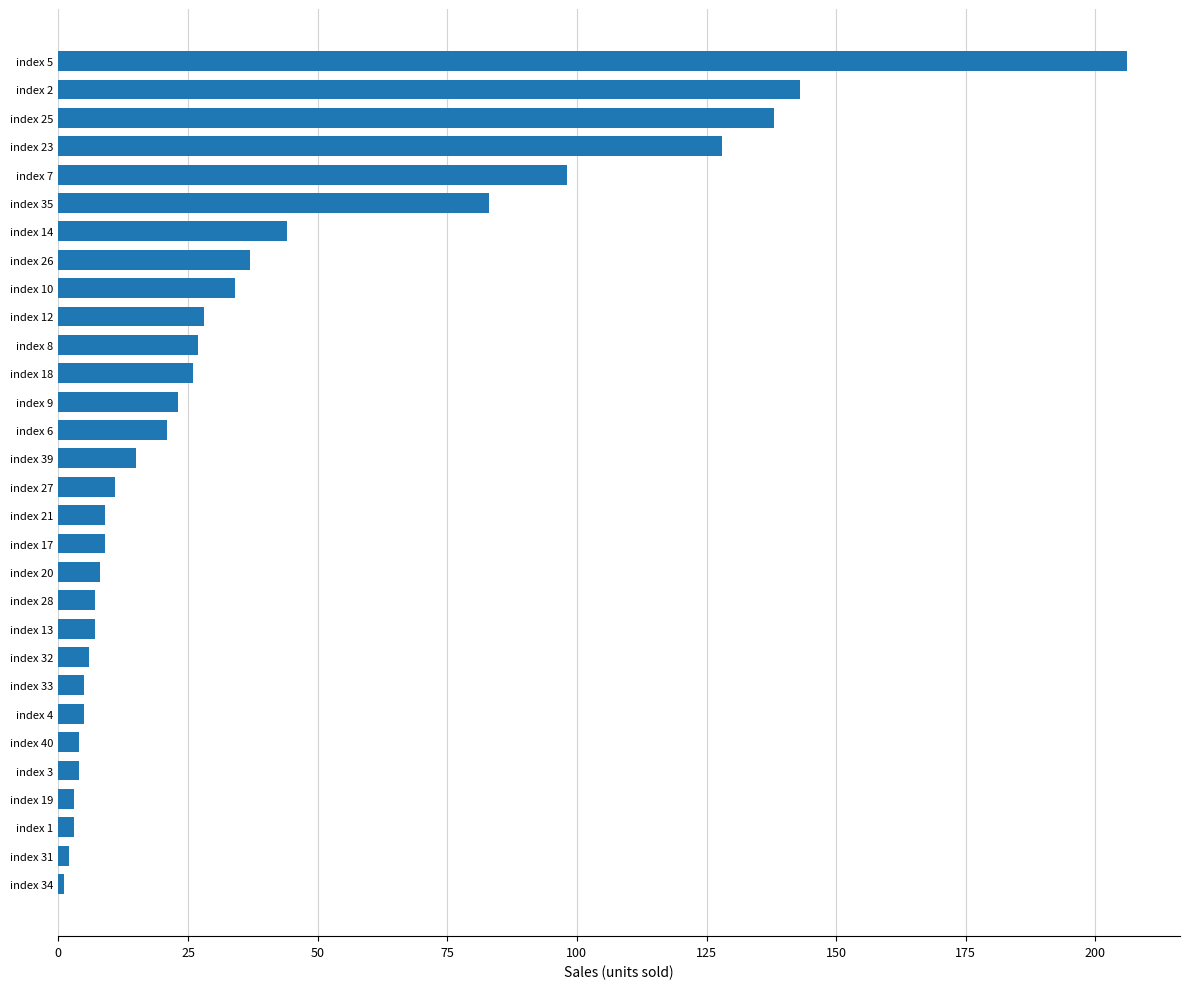

At which label is the value closest to 103?

index 7